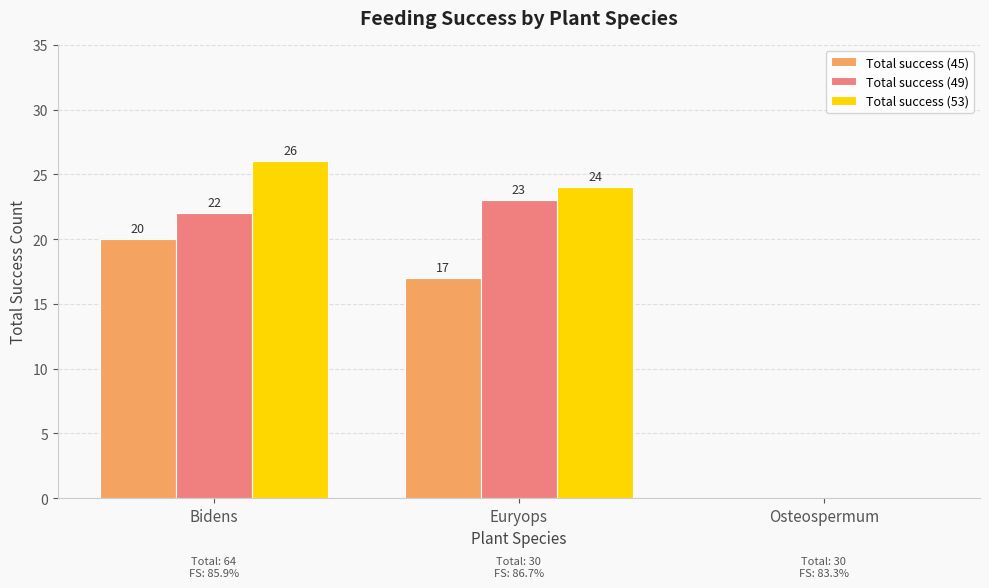

Is it true that Total success (45) equals 20 at Bidens?

True